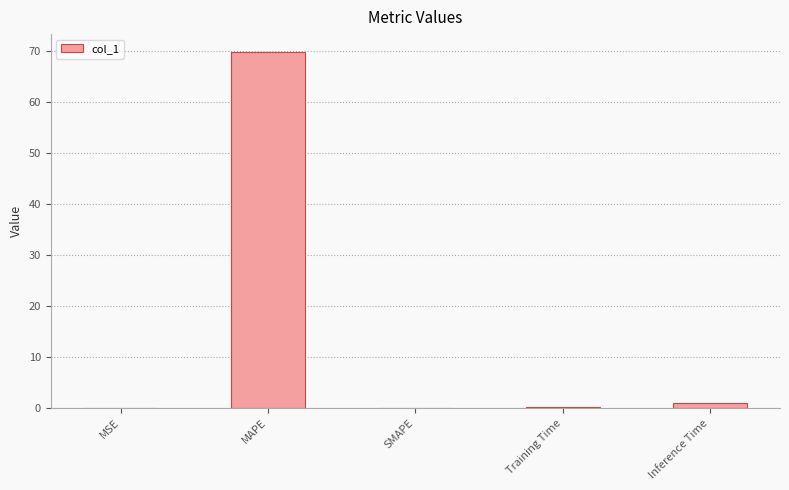

Count the number of categories in the chart.

5